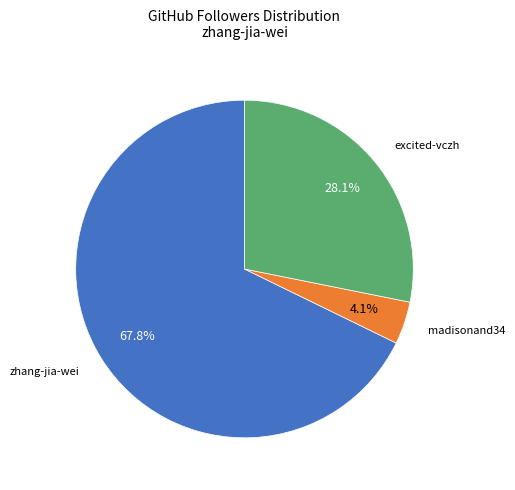

Does any single category account for the majority?

Yes